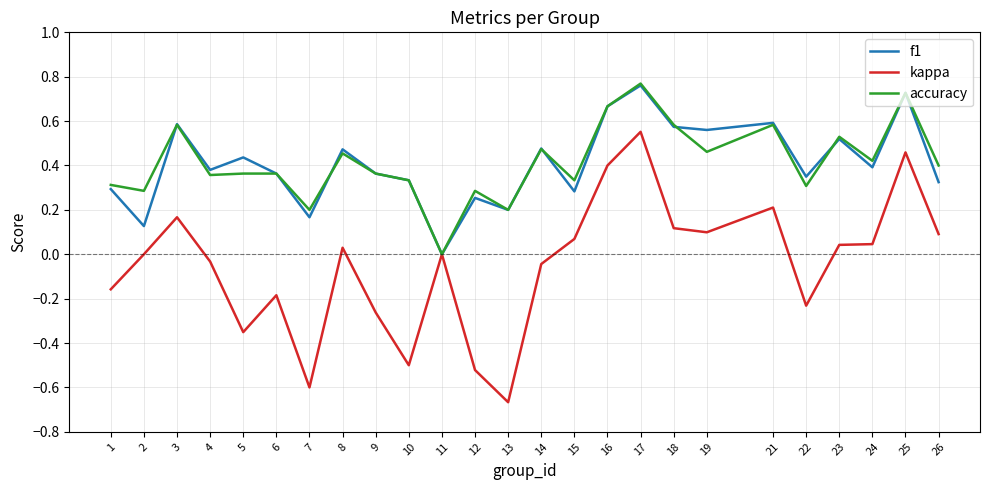

How many distinct data groups are displayed?

3